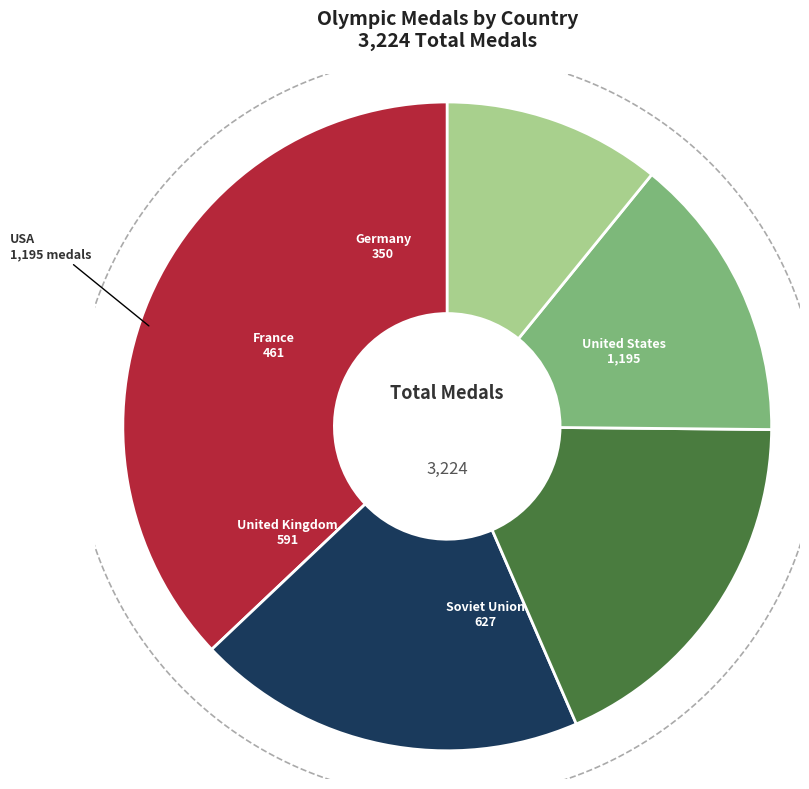

To the nearest percent, what is the combined percentage of GBR and USA?

55%